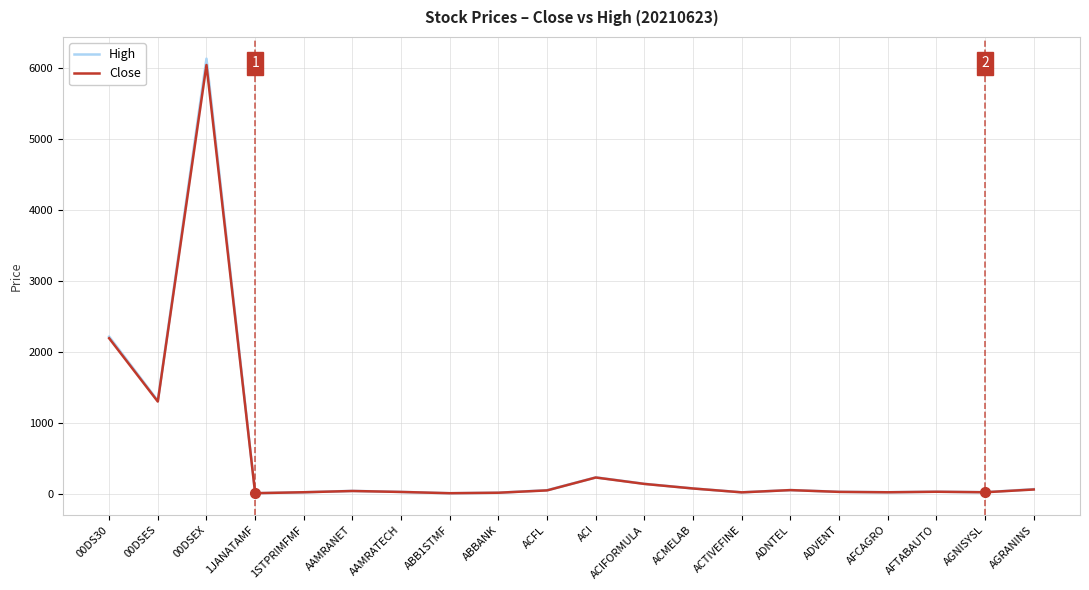

List the series in order of their overall mean, lowest first.

Close, High